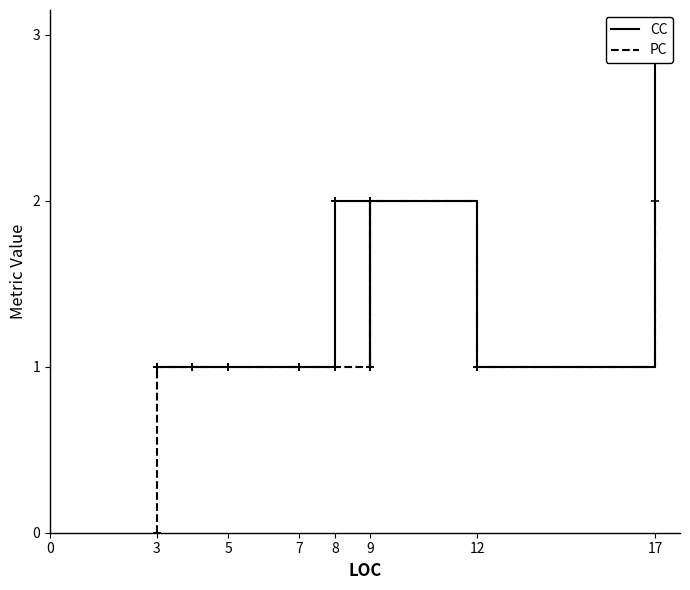

List the series in order of their peak value, lowest first.

PC, CC